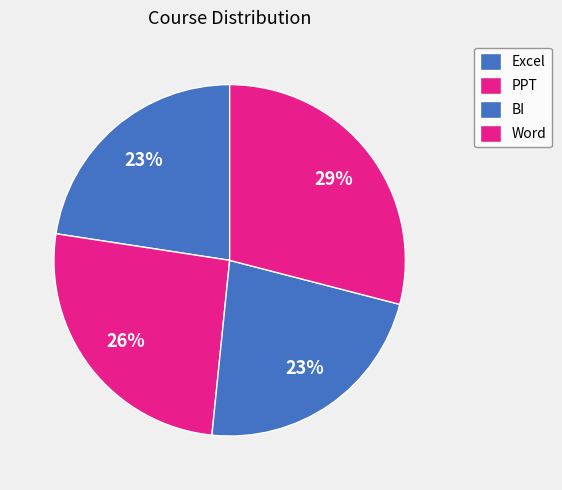

Count the number of slices in the pie.

4